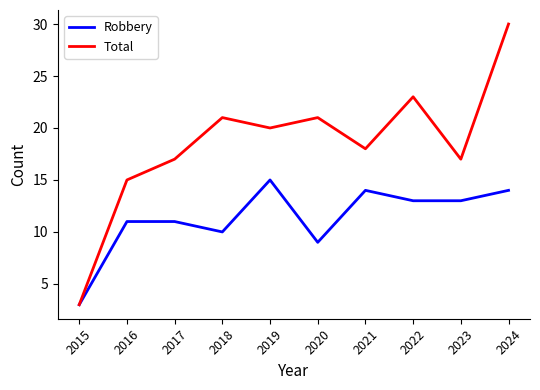

What is the minimum value shown in the chart?

3